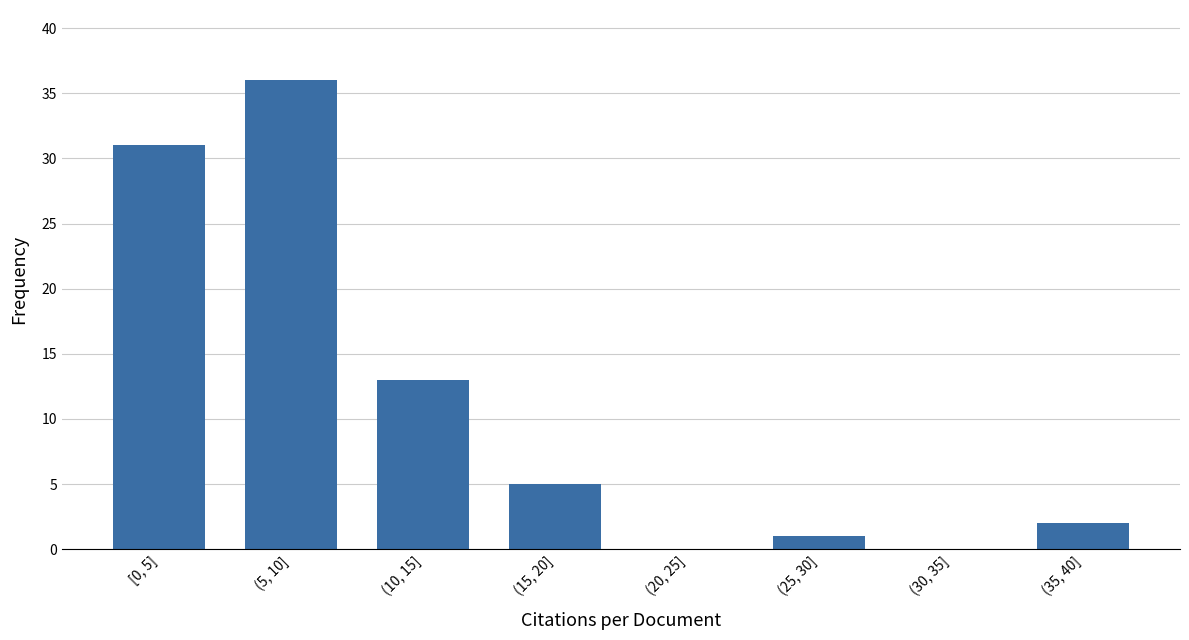

Reading right to left, what are all the values shown in this chart?

(35, 40]=2	(30, 35]=0	(25, 30]=1	(20, 25]=0	(15, 20]=5	(10, 15]=13	(5, 10]=36	[0, 5]=31